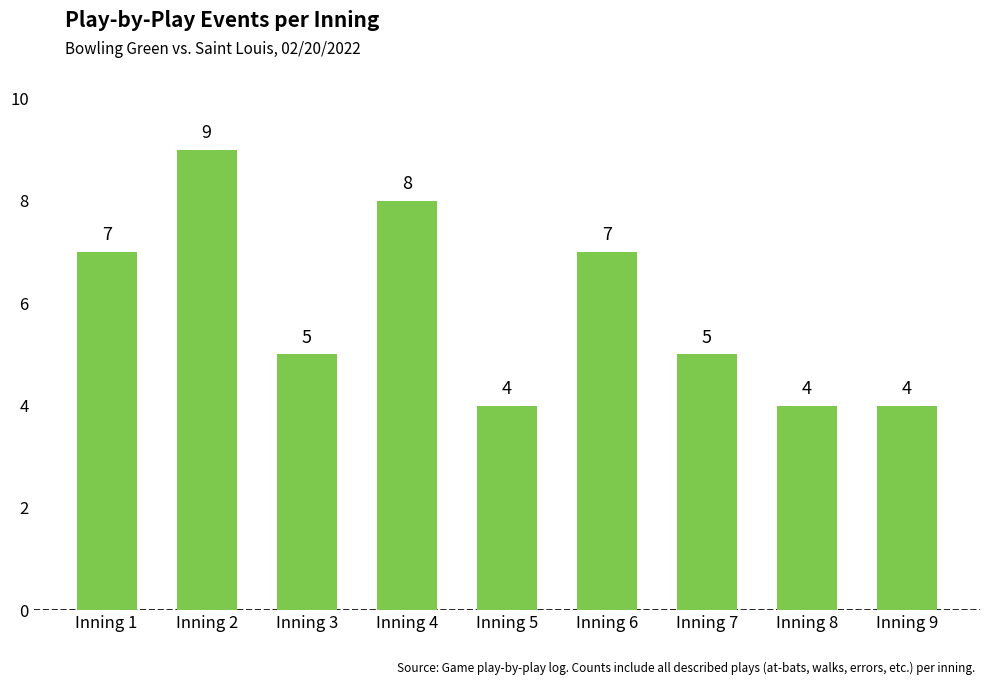

How many values are between 4 and 7?

7